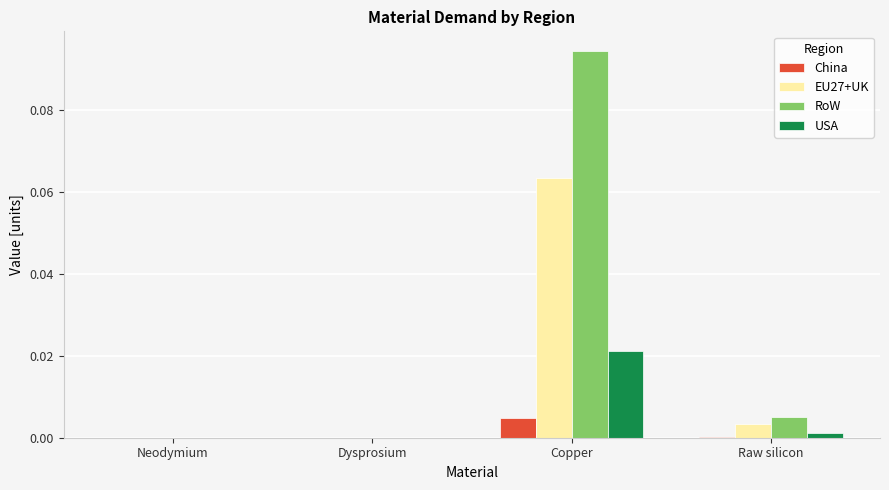

Which series has the largest total across all categories?

RoW